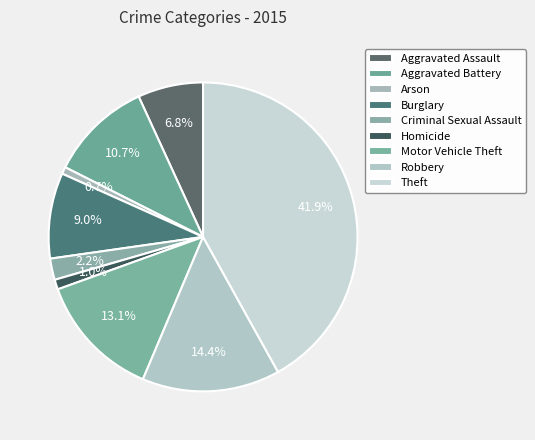

Is there a majority slice in this chart?

No